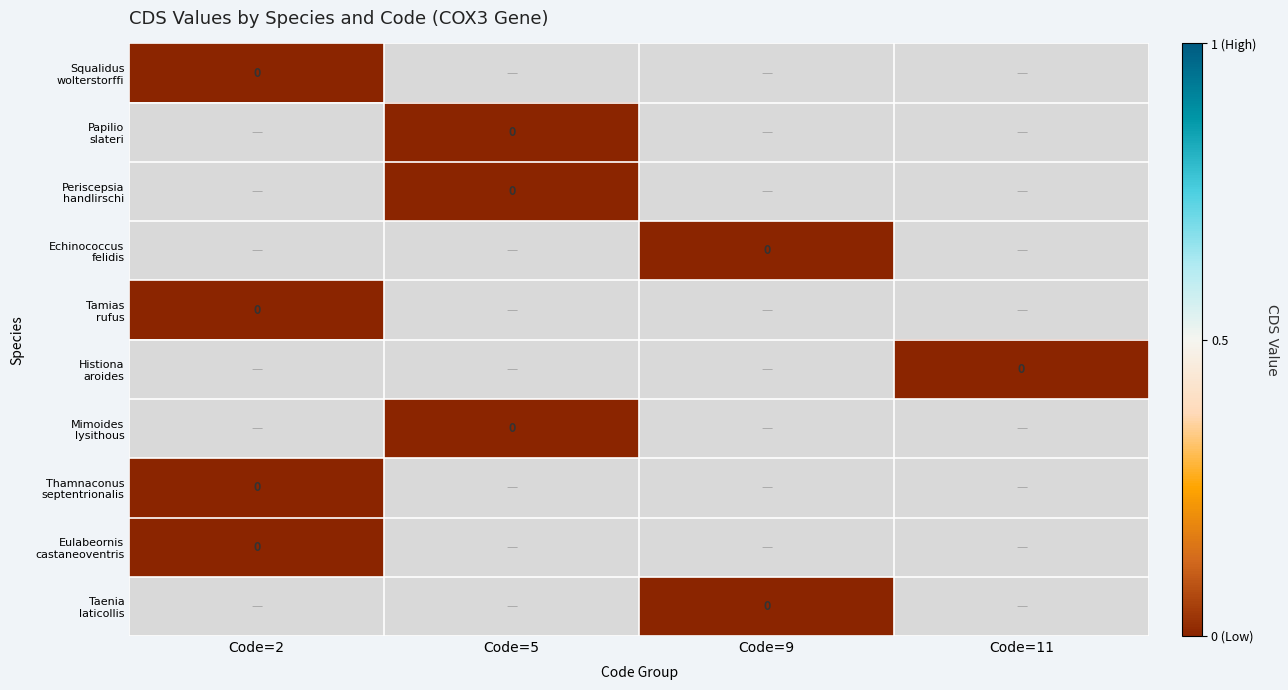

List the series in order of their peak value, lowest first.

Squalidus wolterstorffi, Papilio slateri, Periscepsia handlirschi, Echinococcus felidis, Tamias rufus, Histiona aroides, Mimoides lysithous, Thamnaconus septentrionalis, Eulabeornis castaneoventris, Taenia laticollis